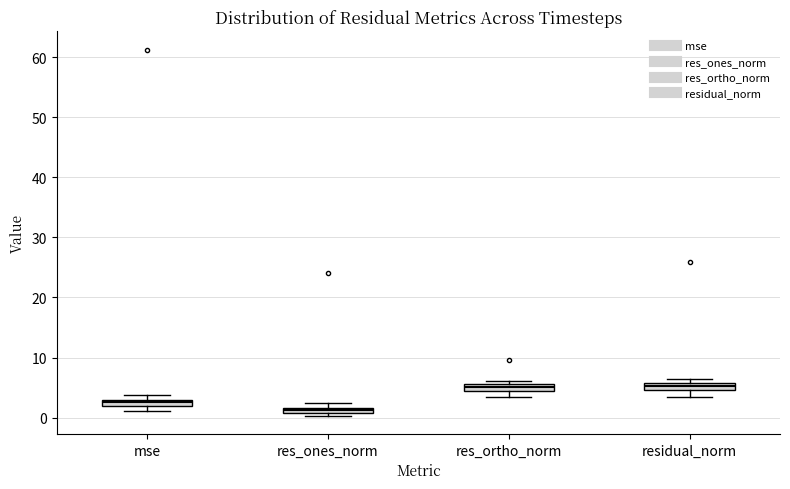

Where does the lower whisker of the box for residual_norm end on the y-axis? The values are not printed on the chart, so give them approximately, as read against the axis.

3